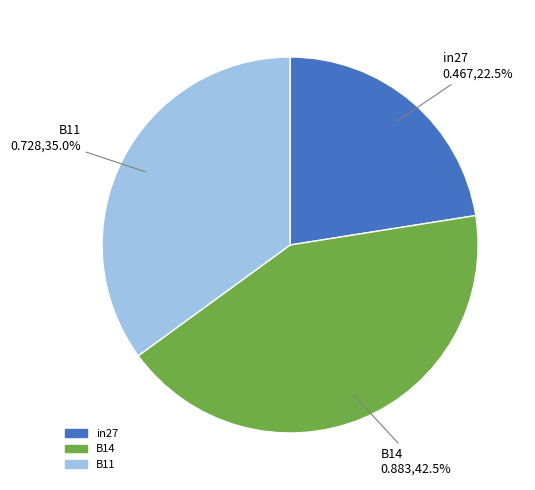

Is it true that in27 is 16% of the pie?

False